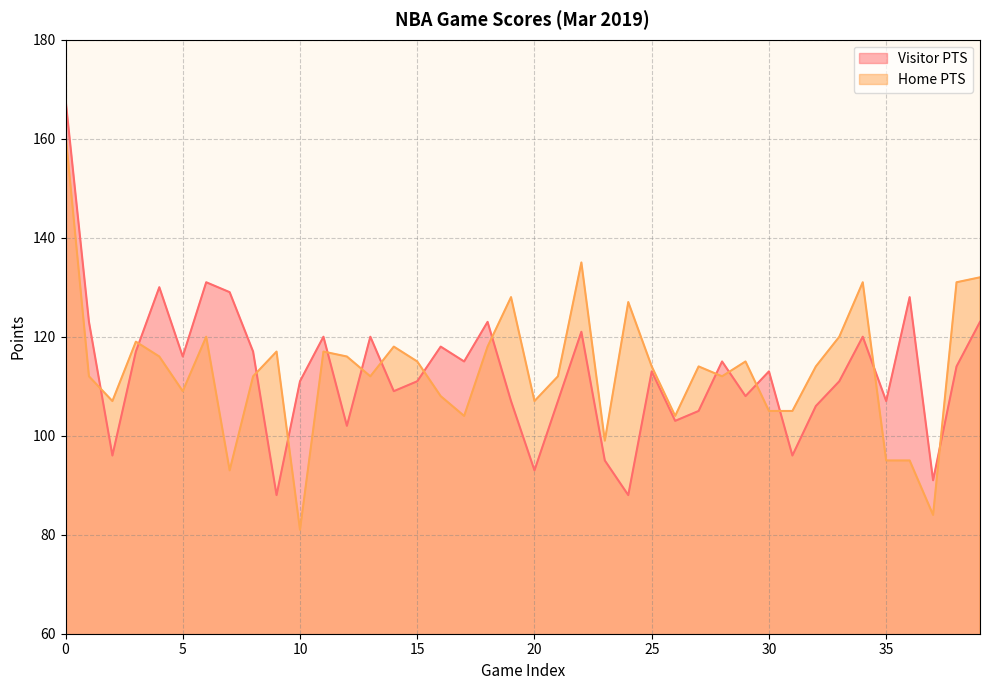

Reading left to right, what are all the values shown in this chart?

Visitor PTS: 168	123	96	117	130	116	131	129	117	88	111	120	102	120	109	111	118	115	123	107	93	107	121	95	88	113	103	105	115	108	113	96	106	111	120	107	128	91	114	123
Home PTS: 161	112	107	119	116	109	120	93	112	117	81	117	116	112	118	115	108	104	118	128	107	112	135	99	127	114	104	114	112	115	105	105	114	120	131	95	95	84	131	132